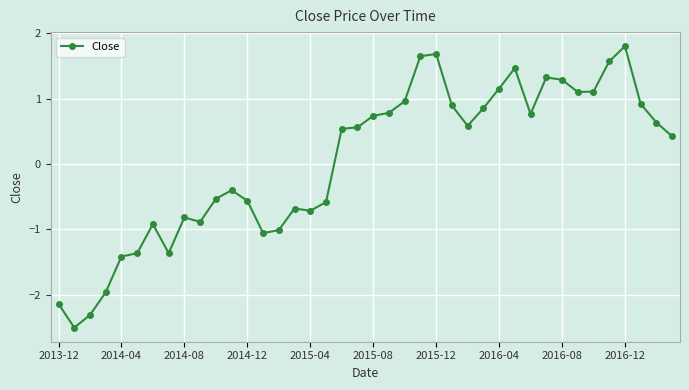

True or false: the data has more than 1 interior local peaks.

True